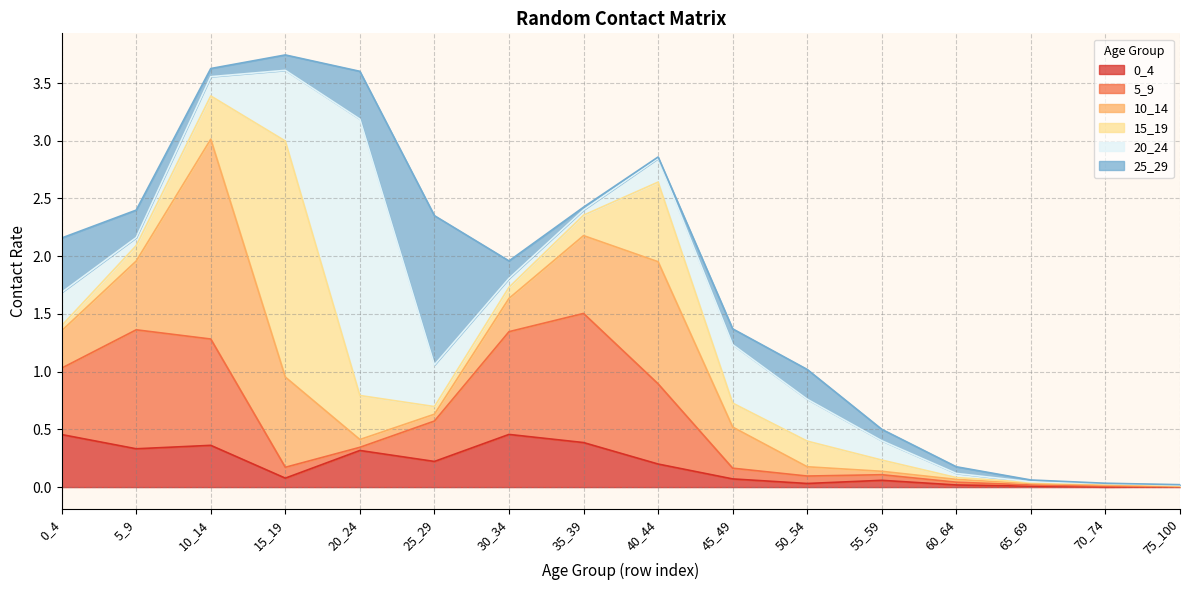

Where is the first local minimum for 25_29?

10_14